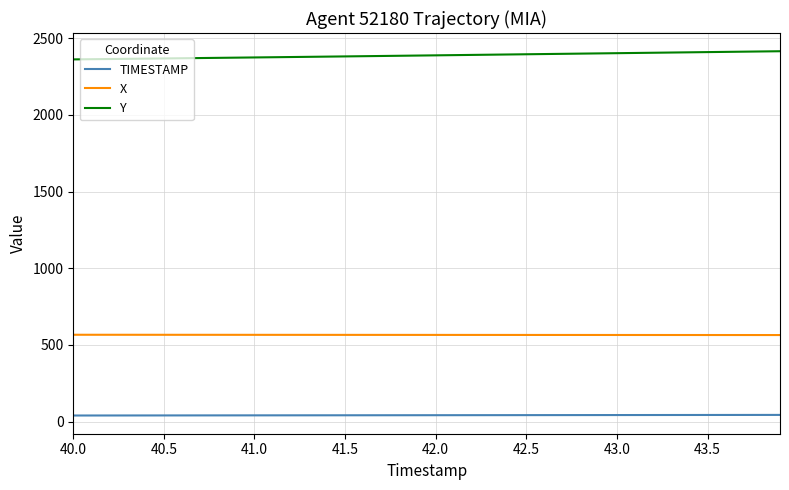

True or false: Y and X cross at least once.

False